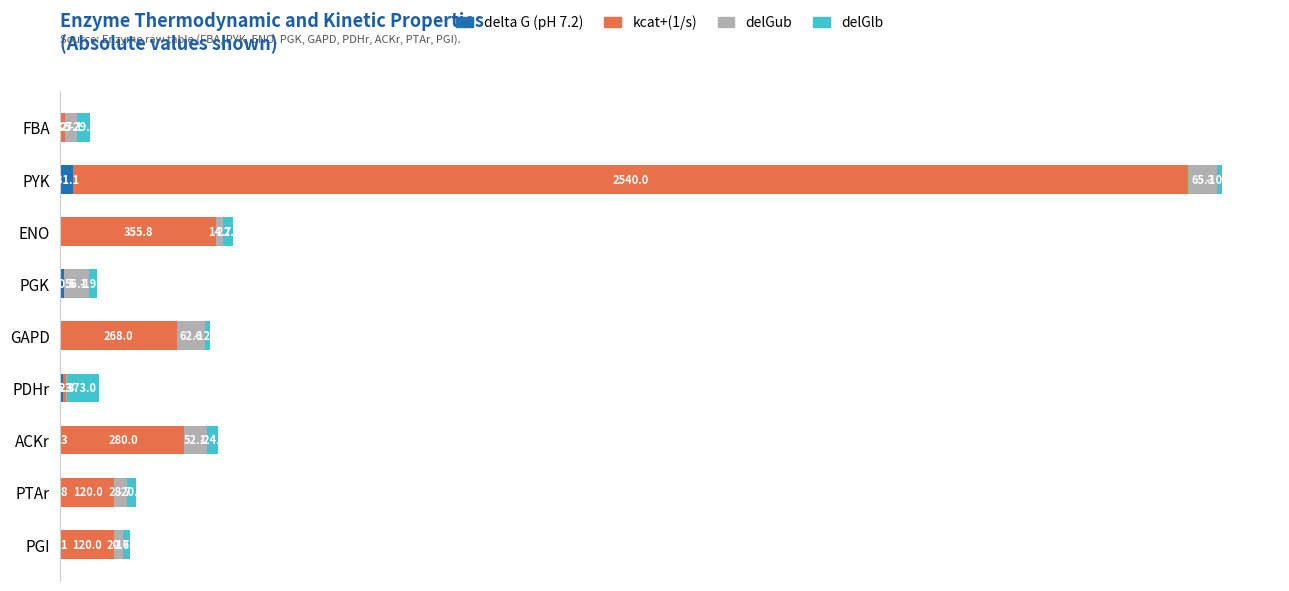

At which category is the sum across all series the highest?

PYK